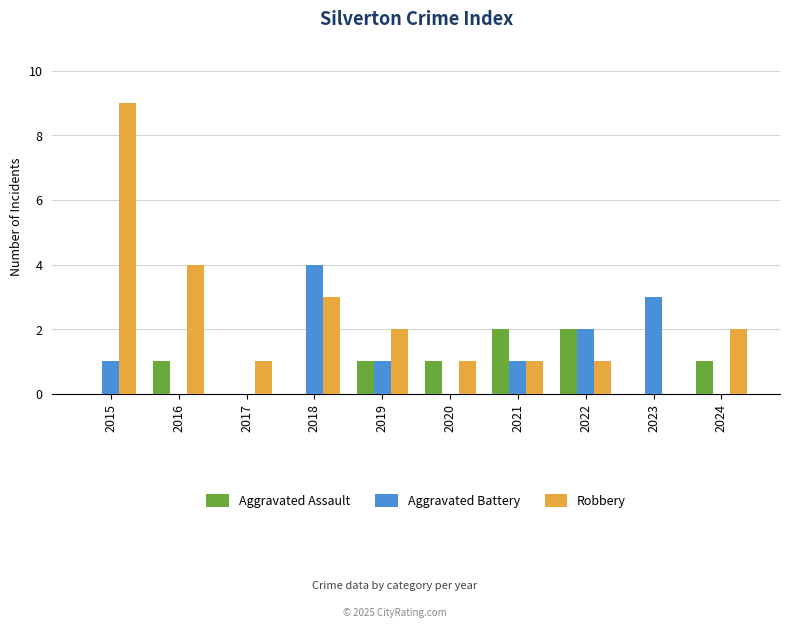

How many Robbery values are between 1 and 3?

7